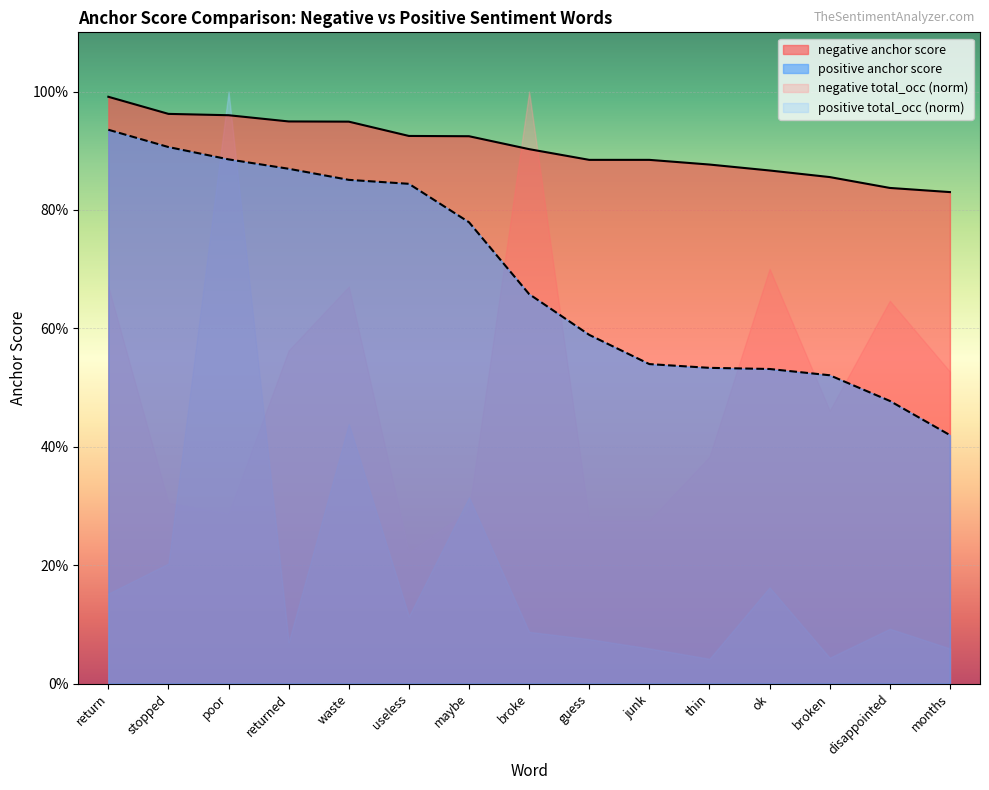

True or false: negative anchor score and positive anchor score cross at least once.

False